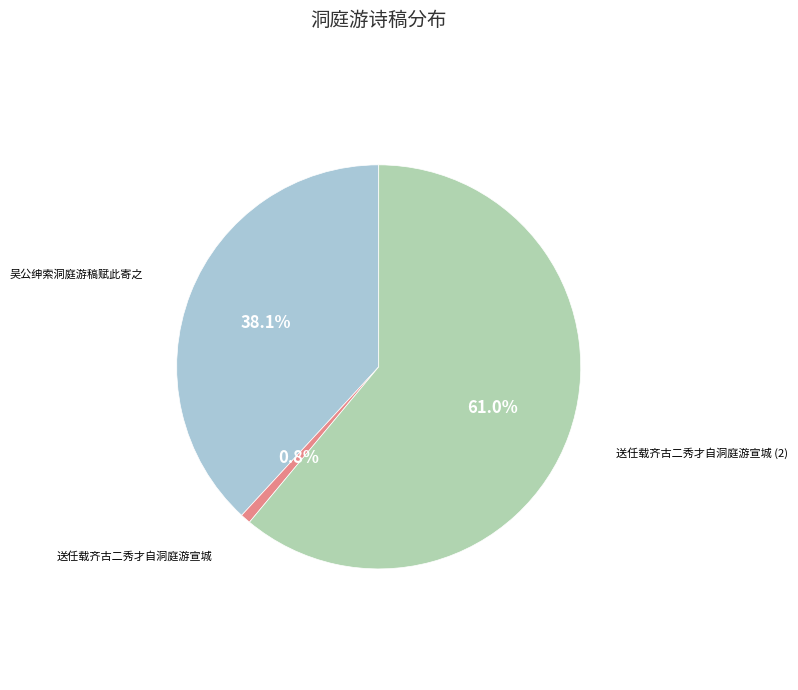

To the nearest percent, what is the average slice percentage?

33%